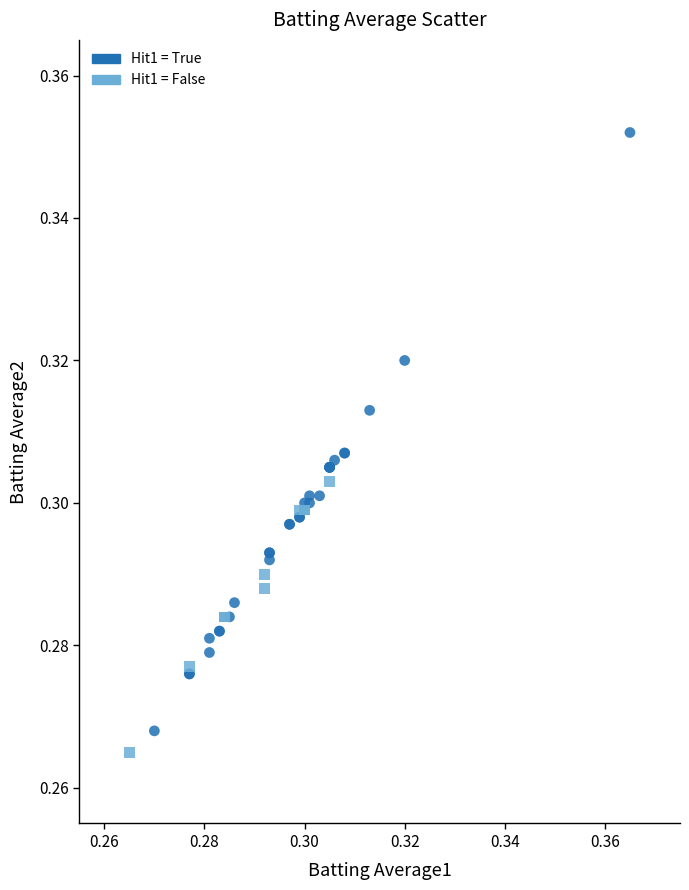

Which series contains the highest Y value?

Hit1 = True